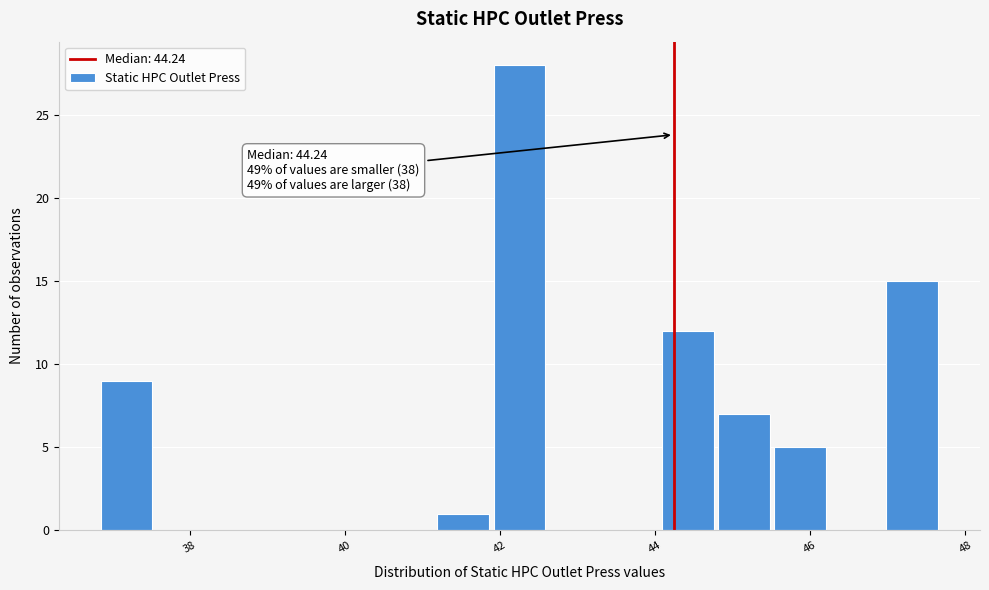

Read against the x-axis, roughly where is the centre of the tallest bar?

42.2